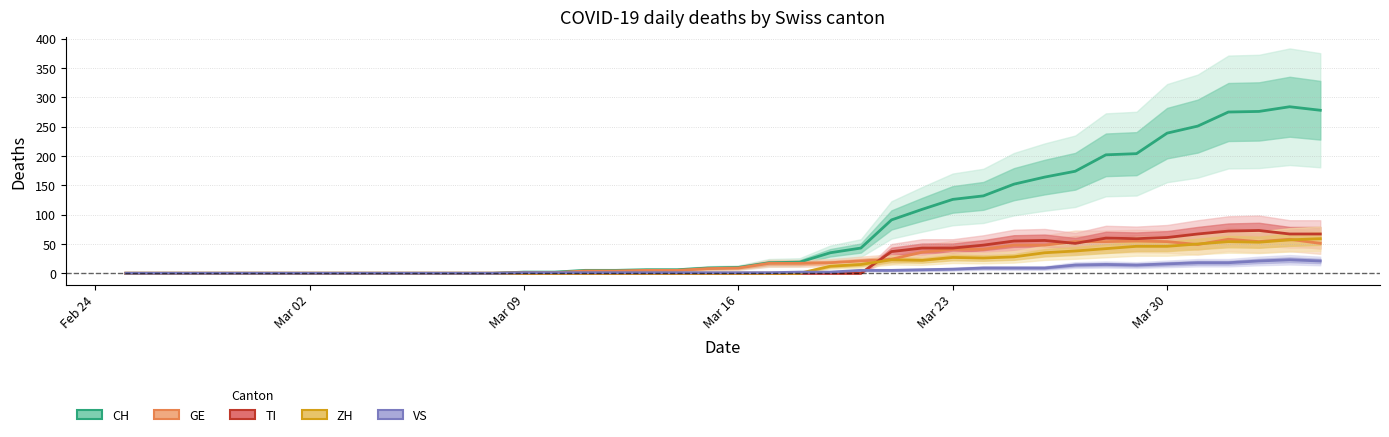

The GE series shows 0 at 2020-02-26. True or false?

True